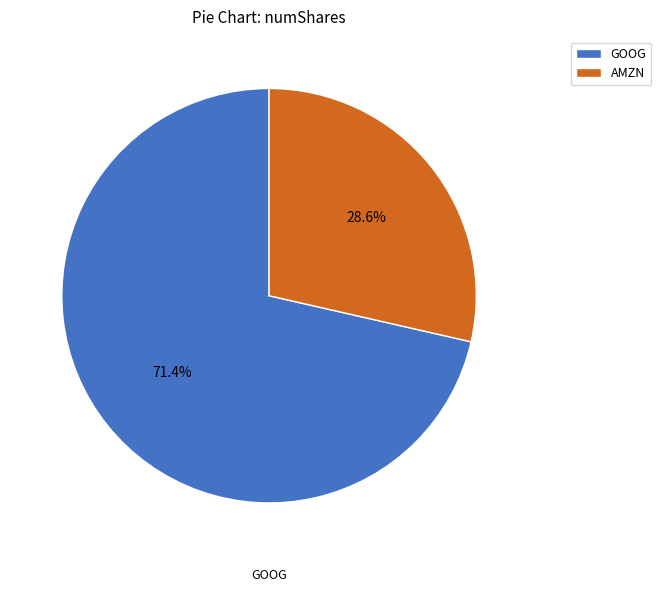

To the nearest percent, what is the combined percentage of GOOG and AMZN?

100%